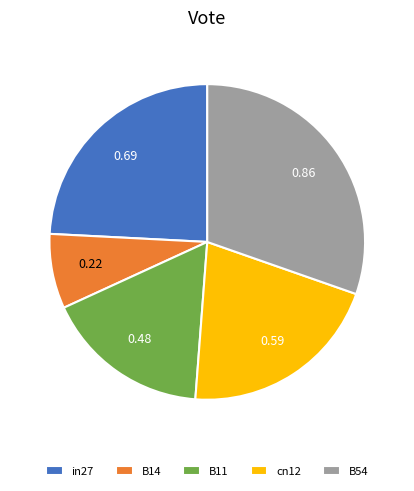

Is the sum of B54 and in27 greater than half?

Yes